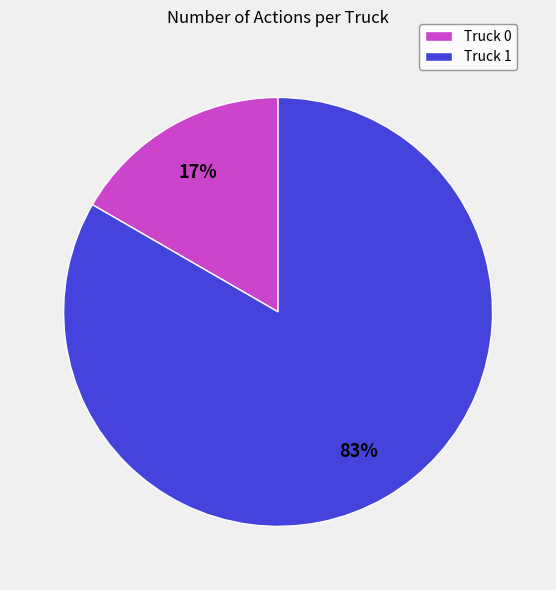

How many segments does this pie chart have?

2